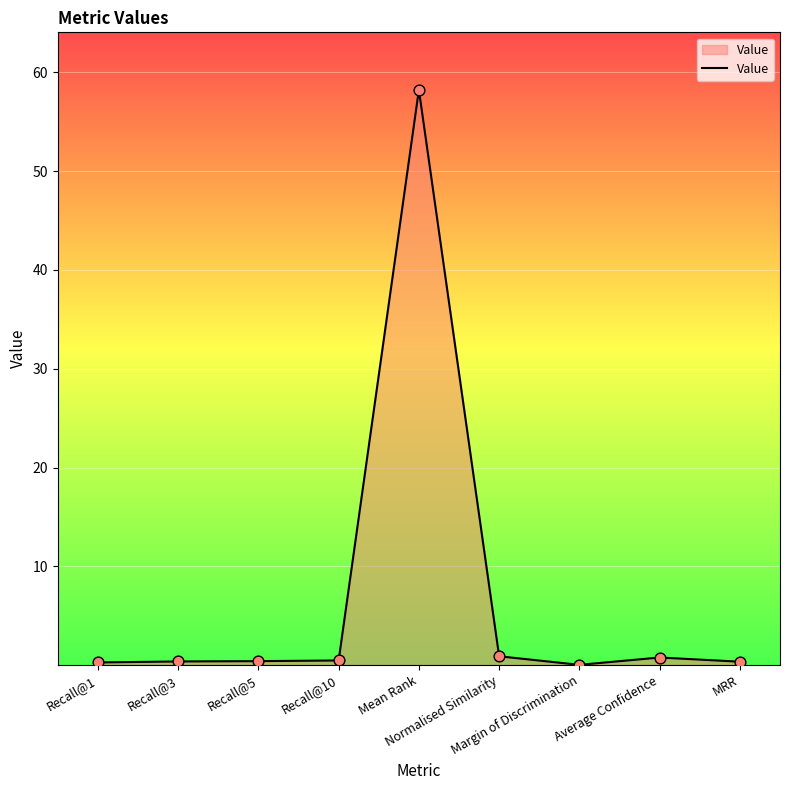

What is the change in value from Recall@5 to MRR?

-0.1